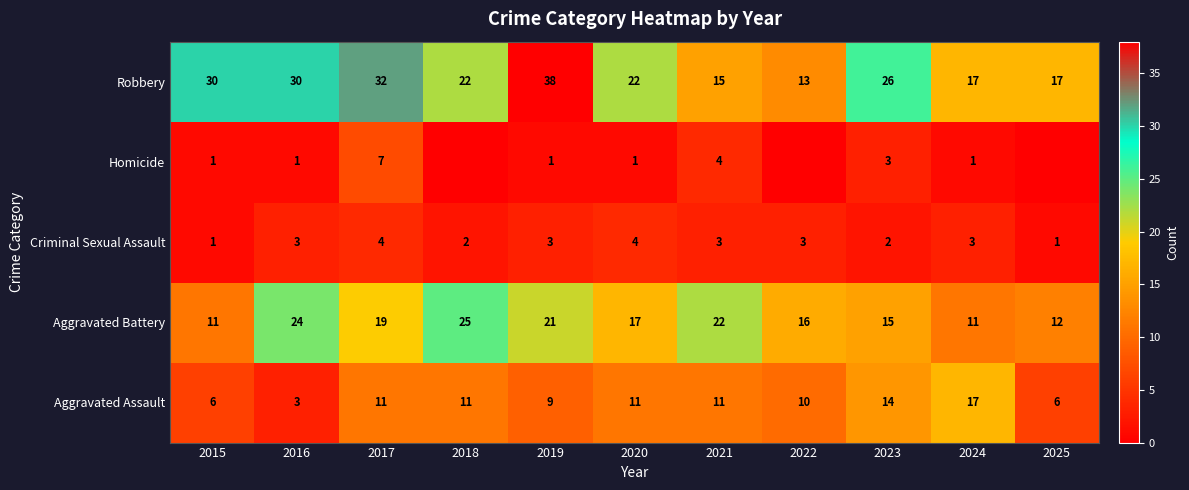

How many Criminal Sexual Assault values are between 2 and 3?

7